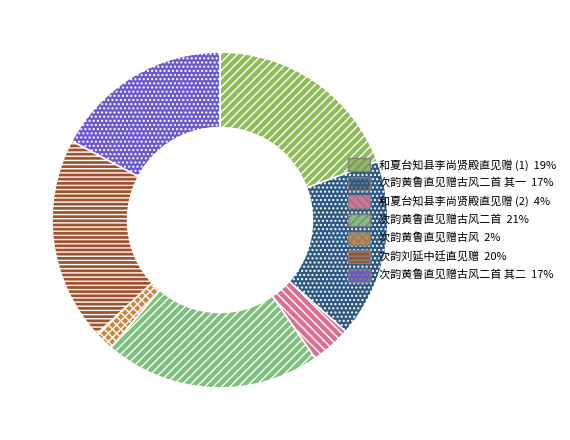

Does any single category account for the majority?

No